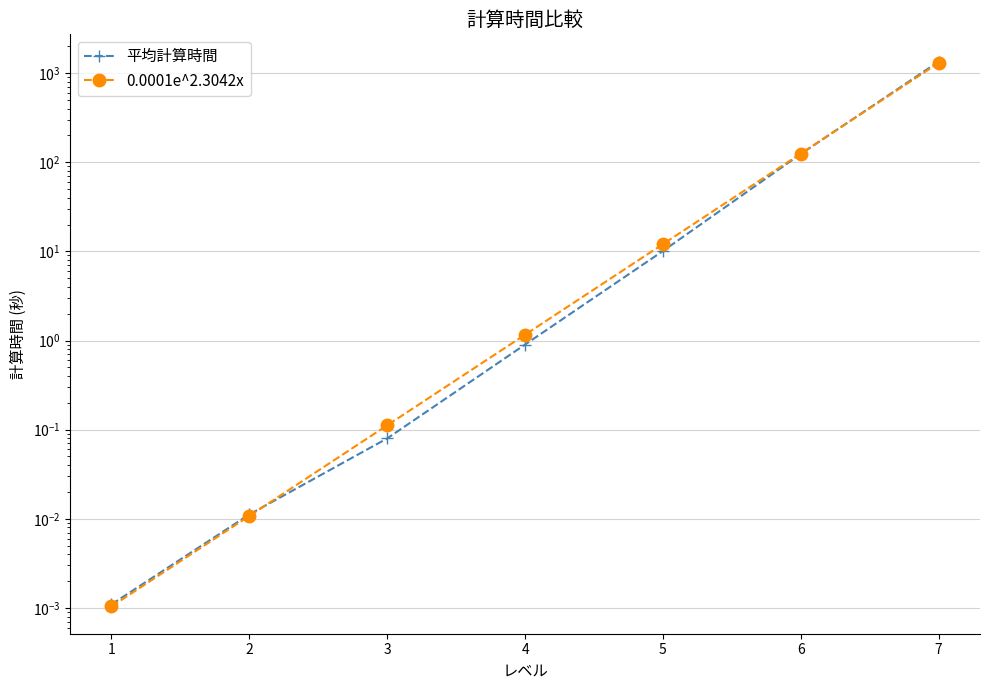

At which label is 平均計算時間 closest to 673?

6